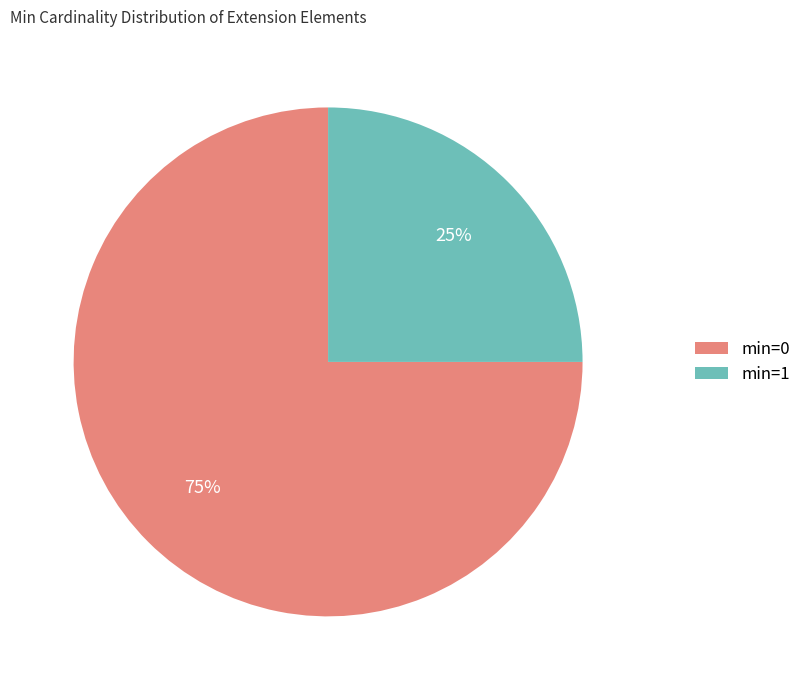

Rank the categories by value from lowest to highest.

min=1, min=0